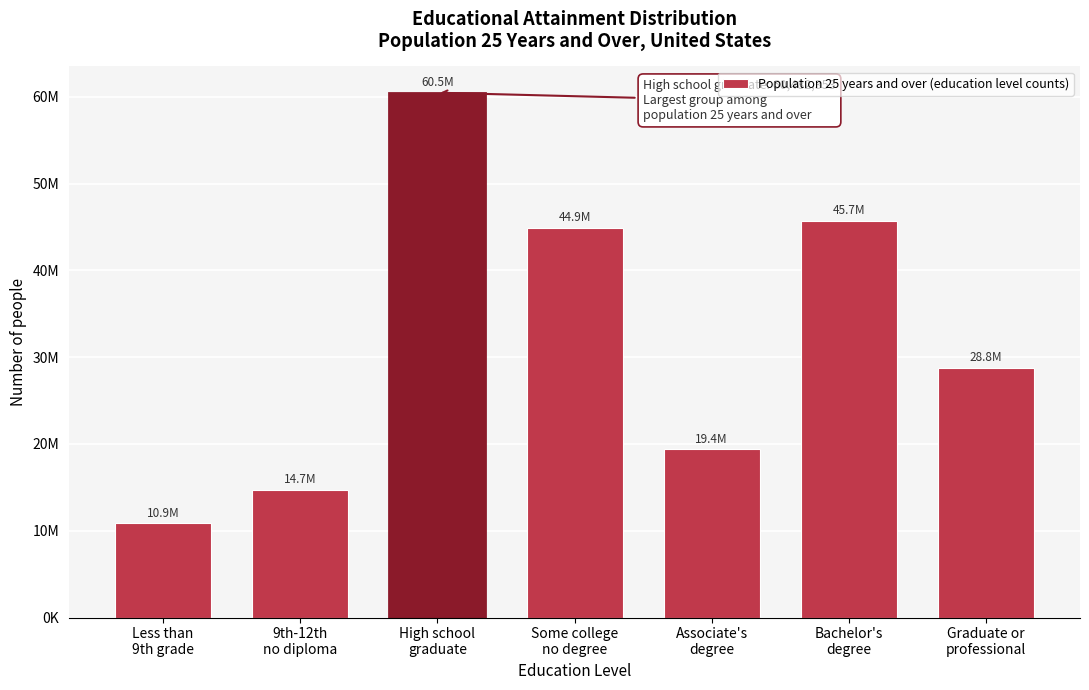

Does the chart contain any negative values?

No